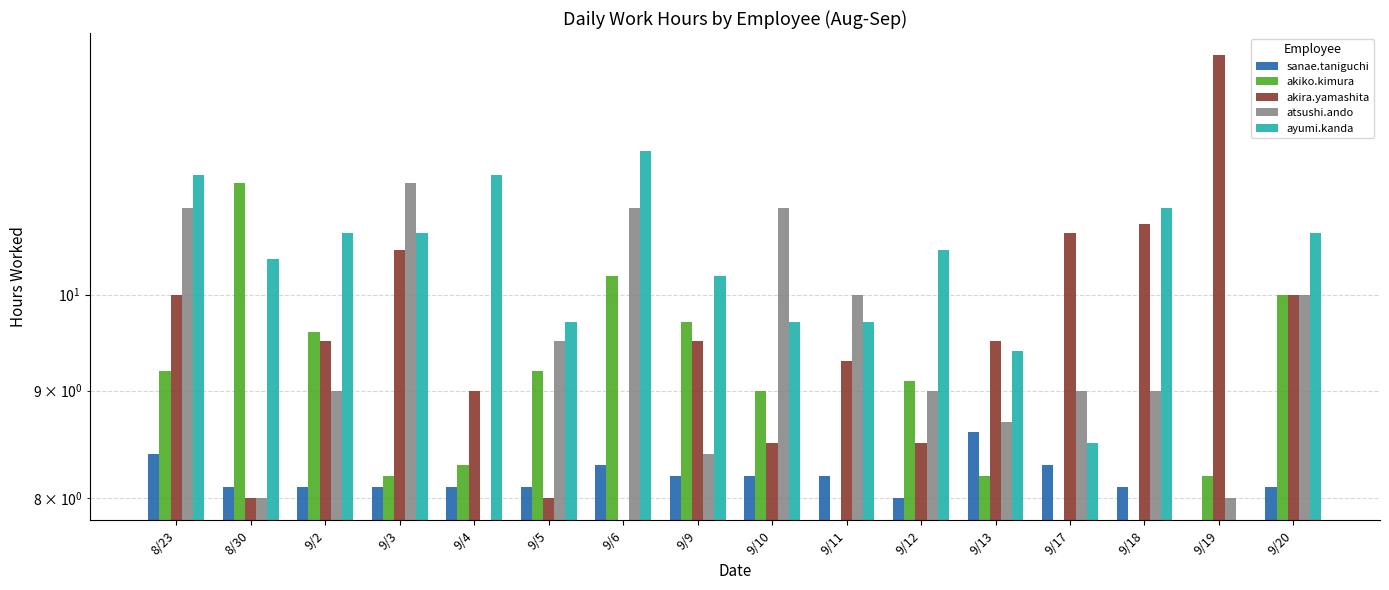

What is the maximum value for akira.yamashita?

13.0